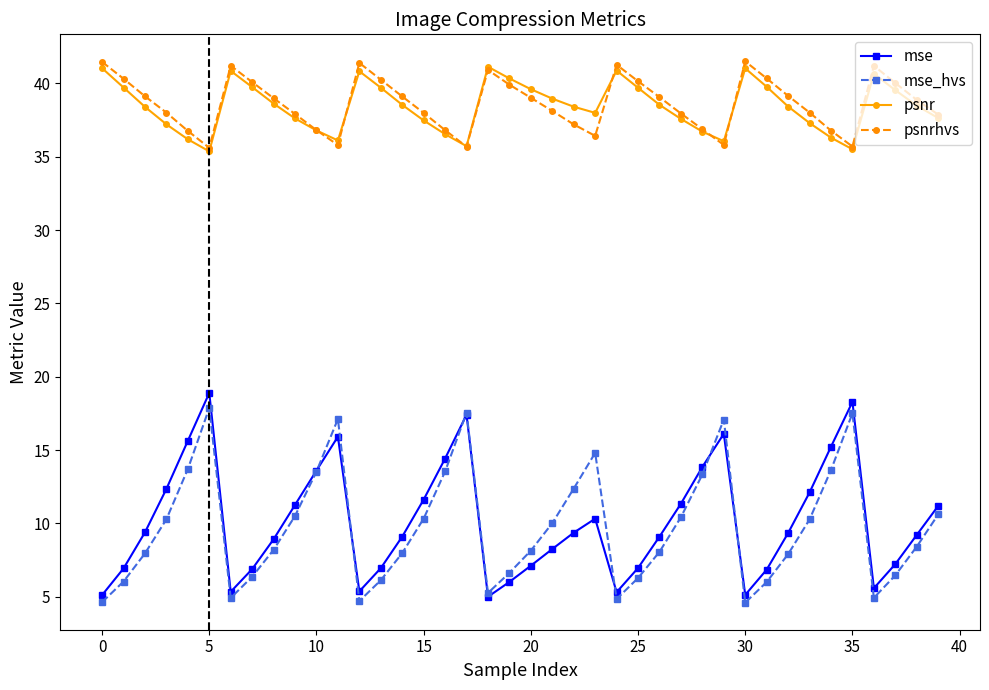

True or false: psnrhvs and mse intersect in this chart.

False